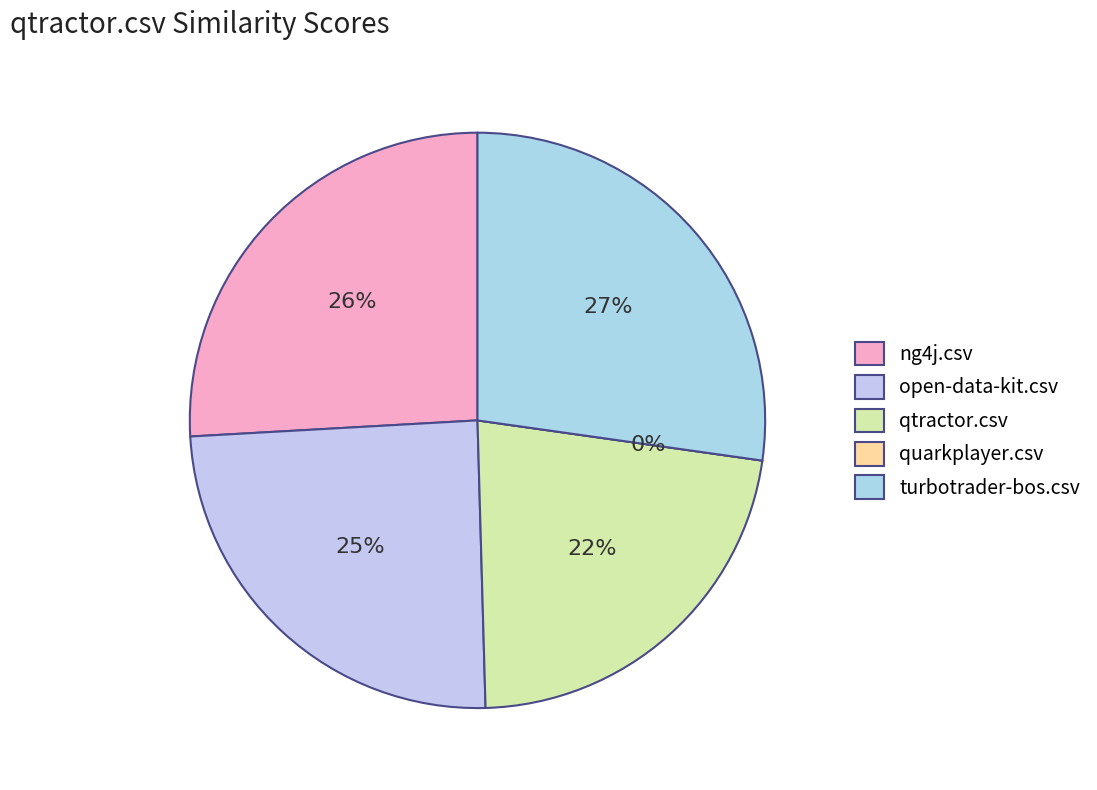

What is the total percentage of turbotrader-bos.csv and qtractor.csv?

49.6%